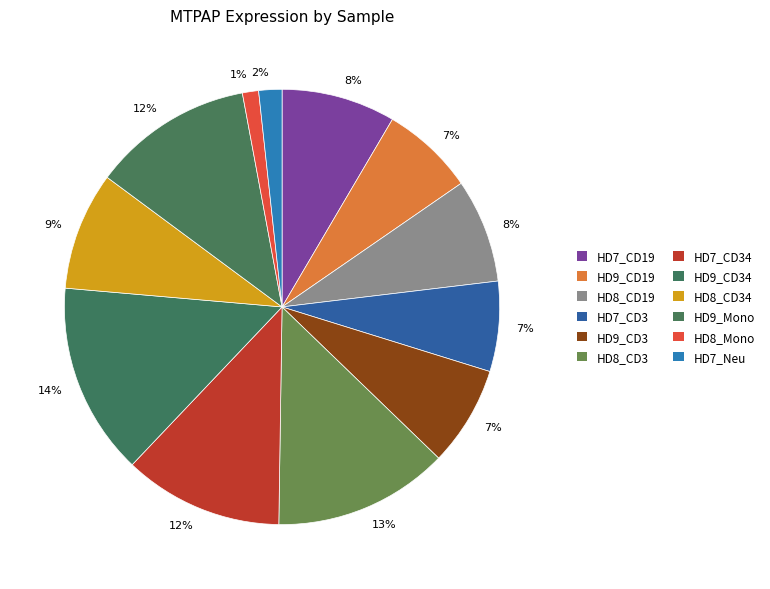

How many segments does this pie chart have?

12